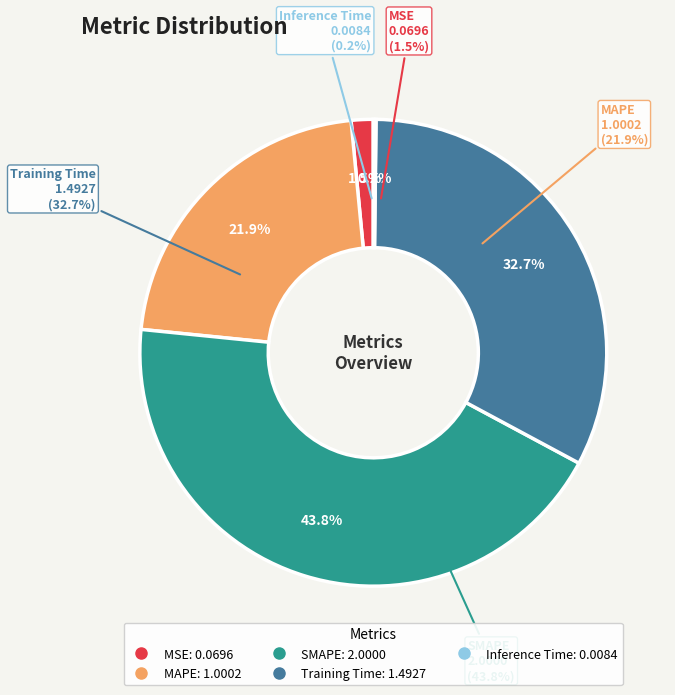

Combined, do MAPE and MSE account for over 50%?

No